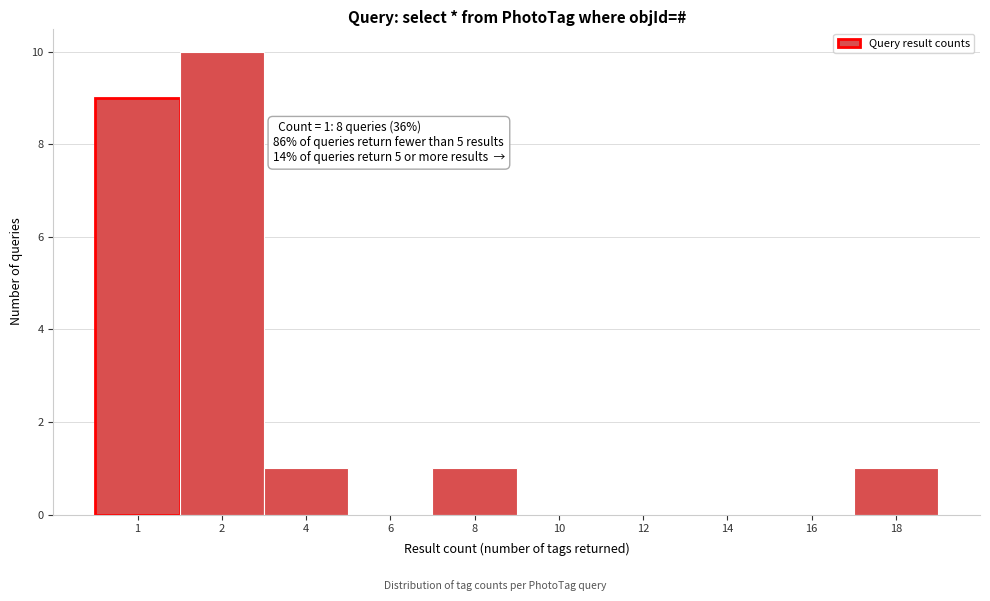

Reading left to right, list all the values displayed in this chart.

1=9	2=10	4=1	6=0	8=1	10=0	12=0	14=0	16=0	18=1